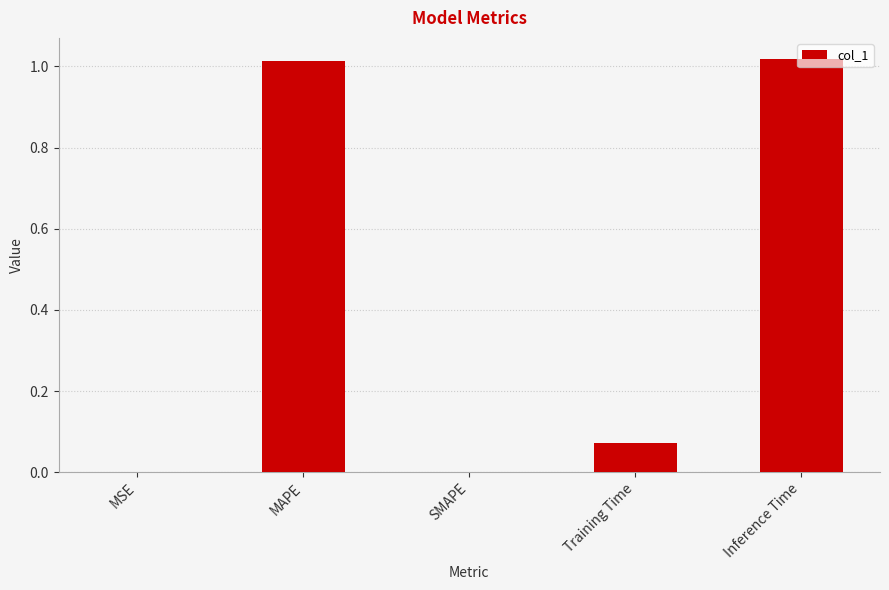

Is it true that the value at SMAPE is 0.3?

False